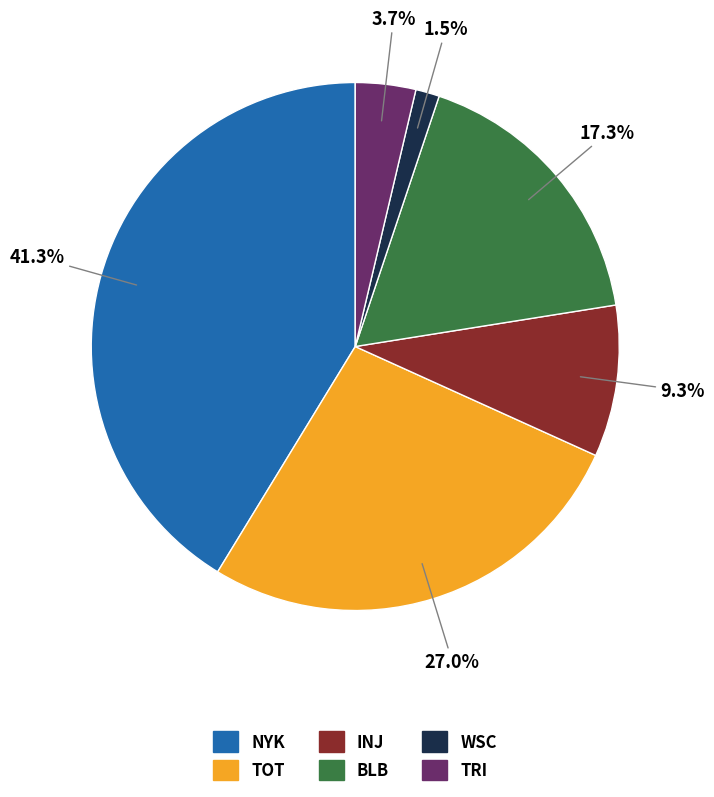

Do BLB and WSC together represent more than half of the pie?

No